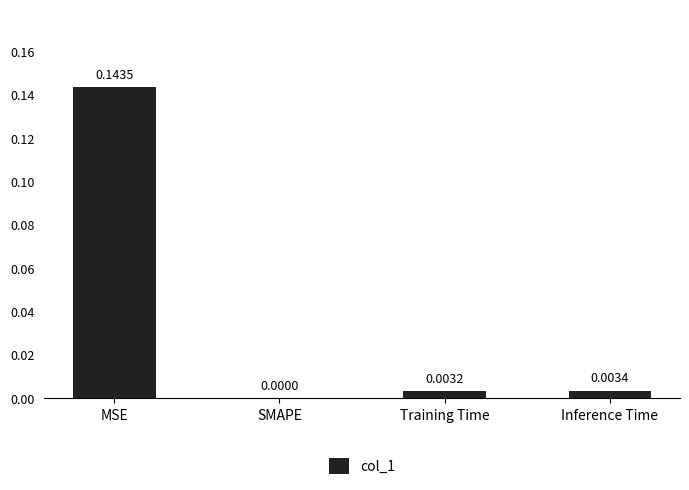

At which label is the value closest to 0?

SMAPE